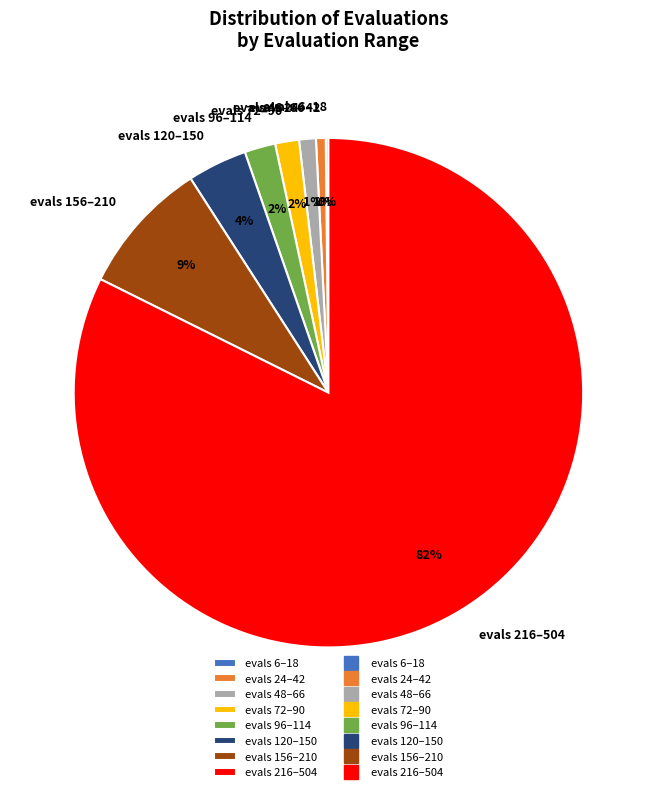

Do evals 120–150 and evals 24–42 together represent more than half of the pie?

No